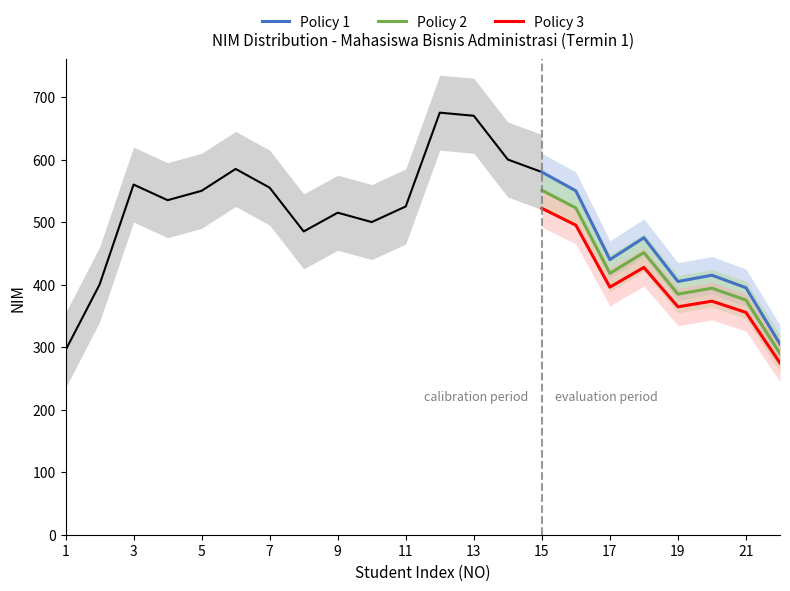

True or false: Policy 2 and Policy 3 cross at least once.

False